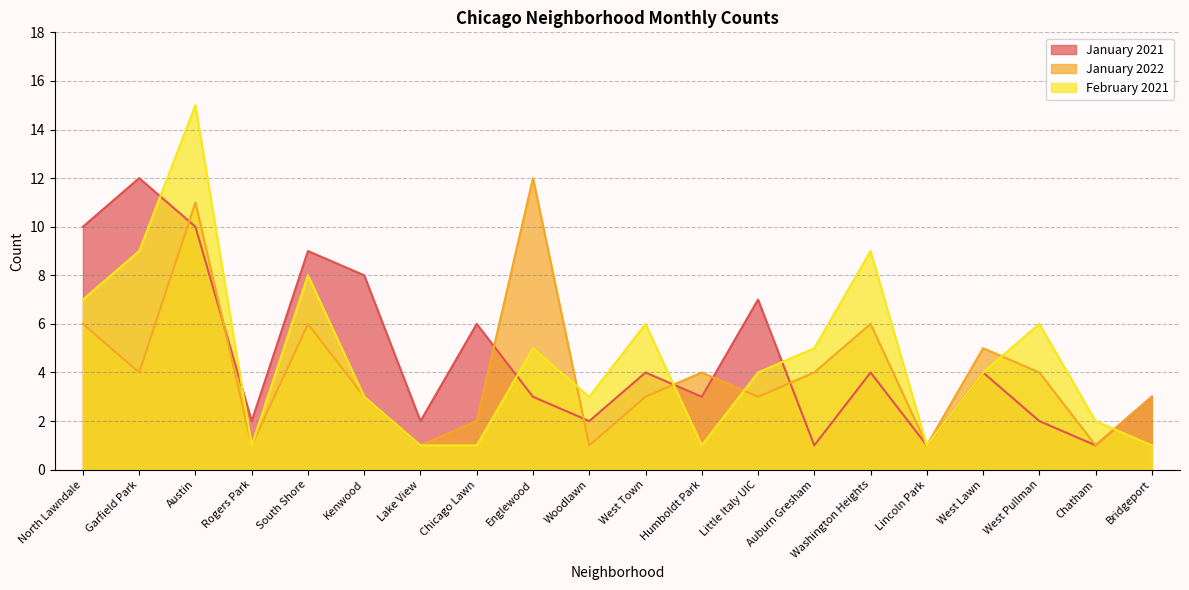

Between Kenwood and West Town, which series saw the biggest shift?

January 2021